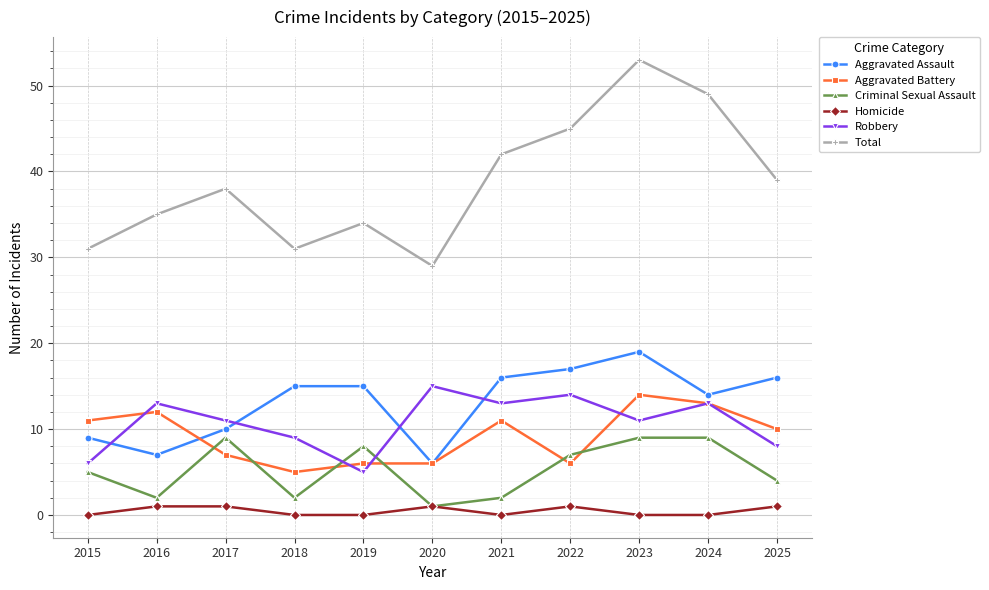

Which category has the highest value in the Aggravated Battery series?

2023